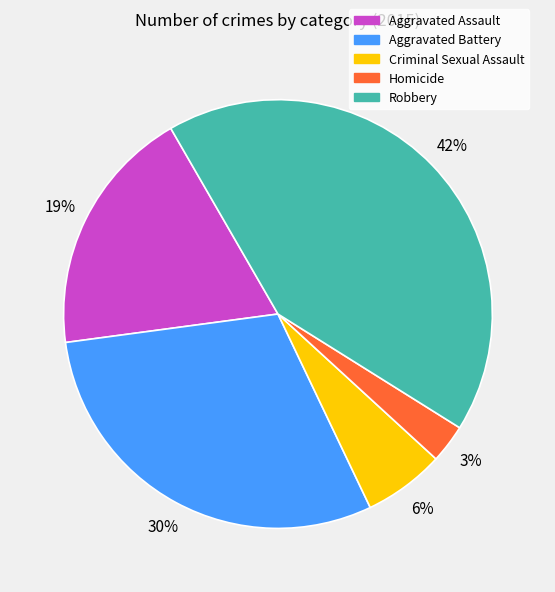

Combined, do Aggravated Assault and Criminal Sexual Assault account for over 50%?

No